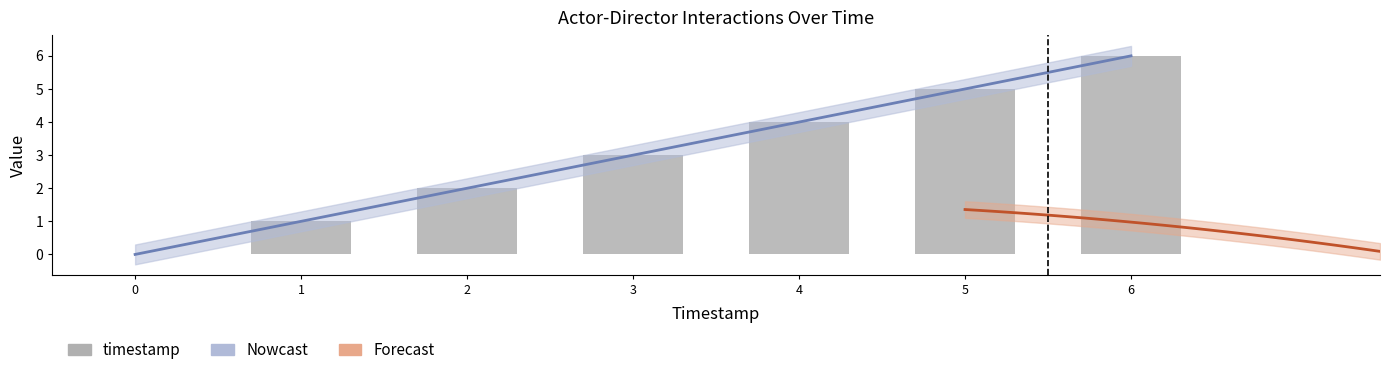

Rank the categories by value from highest to lowest.

6, 5, 4, 3, 2, 1, 0